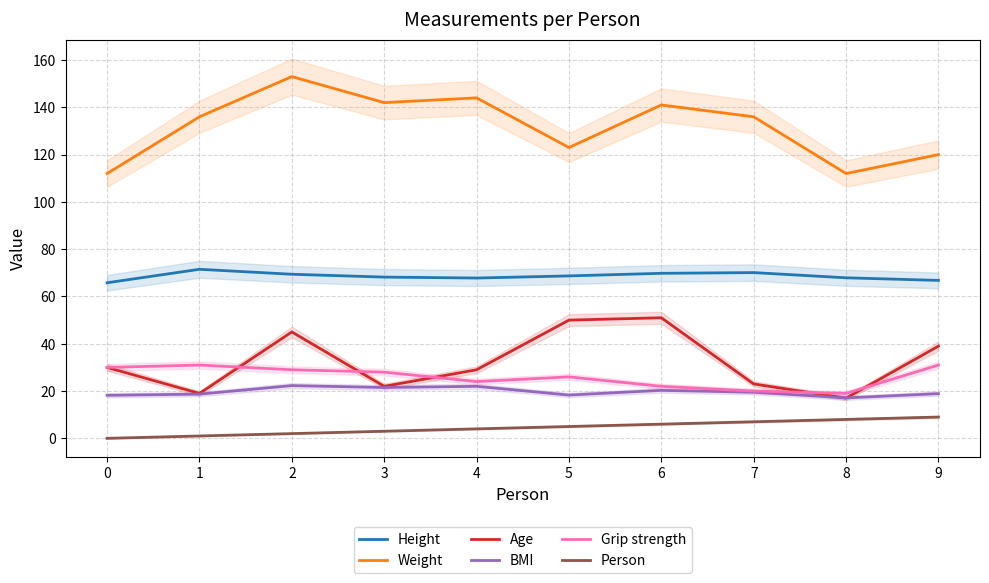

Reading left to right, extract all data points from this chart.

Height: 0=65.8	1=71.5	2=69.4	3=68.2	4=67.8	5=68.7	6=69.8	7=70.1	8=67.9	9=66.8
Weight: 0=112.0	1=136.0	2=153.0	3=142.0	4=144.0	5=123.0	6=141.0	7=136.0	8=112.0	9=120.0
Age: 0=30.0	1=19.0	2=45.0	3=22.0	4=29.0	5=50.0	6=51.0	7=23.0	8=17.0	9=39.0
BMI: 0=18.2	1=18.7	2=22.3	3=21.5	4=22.0	5=18.3	6=20.3	7=19.5	8=17.1	9=18.9
Grip strength: 0=30.0	1=31.0	2=29.0	3=28.0	4=24.0	5=26.0	6=22.0	7=20.0	8=19.0	9=31.0
Person: 0=0.0	1=1.0	2=2.0	3=3.0	4=4.0	5=5.0	6=6.0	7=7.0	8=8.0	9=9.0